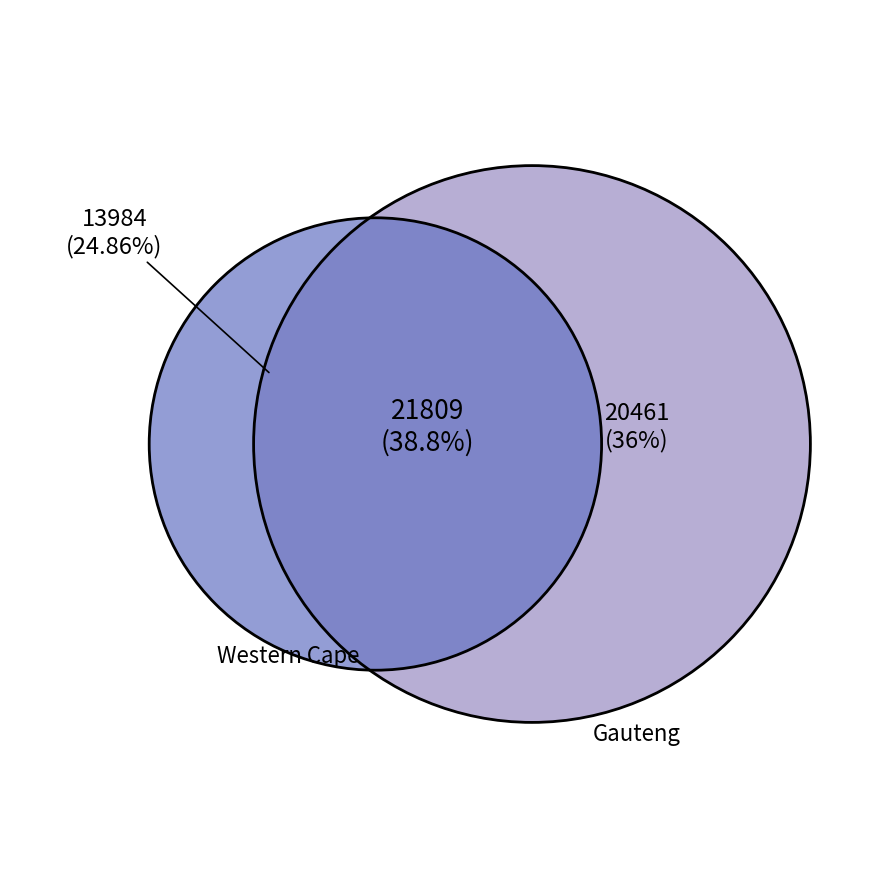

Is North West the majority of the pie?

No